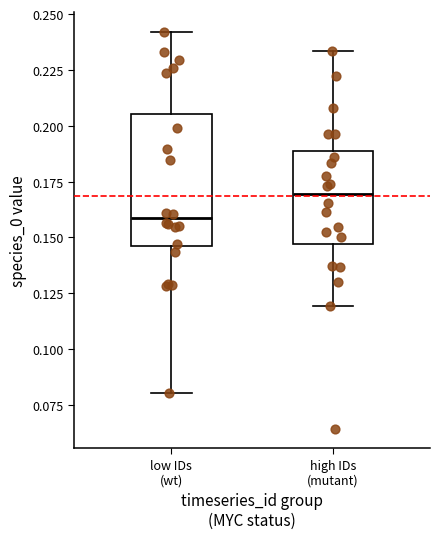

Reading left to right, transcribe this box plot: for each box, give where its median line is, the range the box spans, and where its two whiskers end, as read against the y-axis. The values are not printed on the chart, so give them approximately, as read against the axis.

low IDs (wt): median 0.160, box 0.145 to 0.205, whiskers 0.080 to 0.240
high IDs (mutant): median 0.170, box 0.145 to 0.190, whiskers 0.120 to 0.235